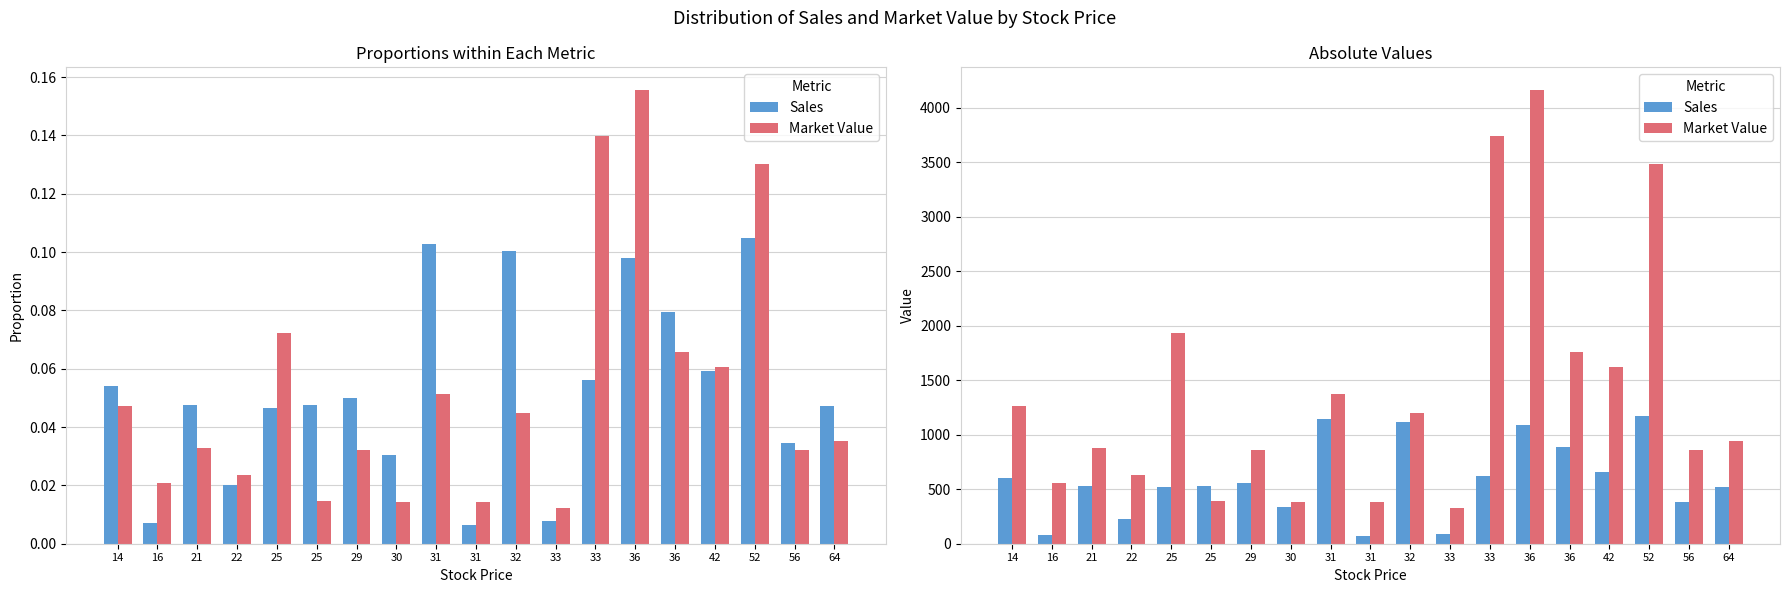

How many values in the Sales series exceed 530?

10